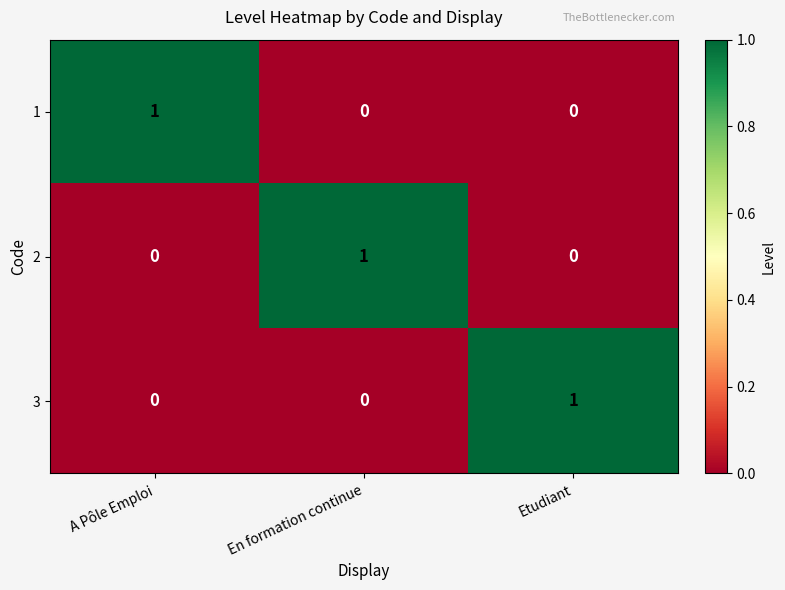

The value of 3 at Etudiant is 1. True or false?

True